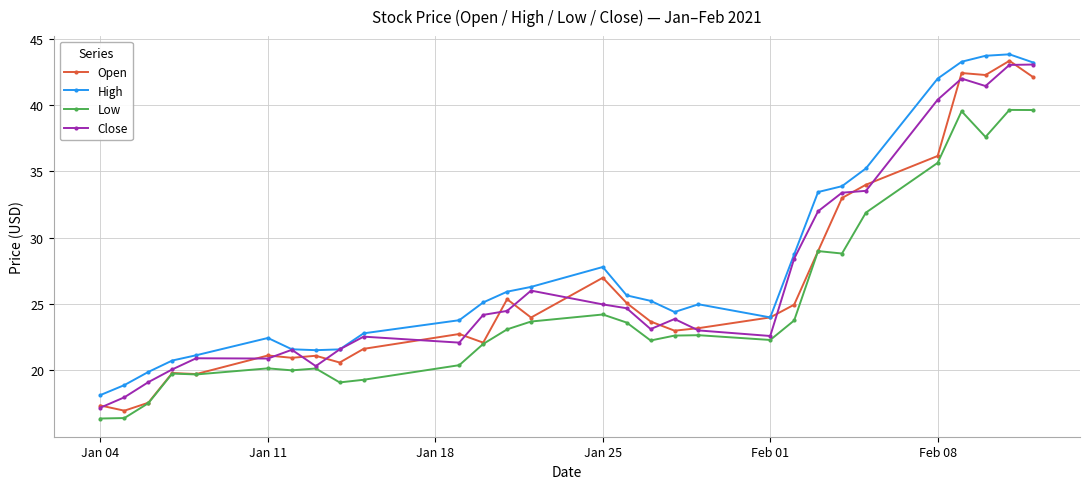

What is the value of the Low point at the 27th from the left?

37.6